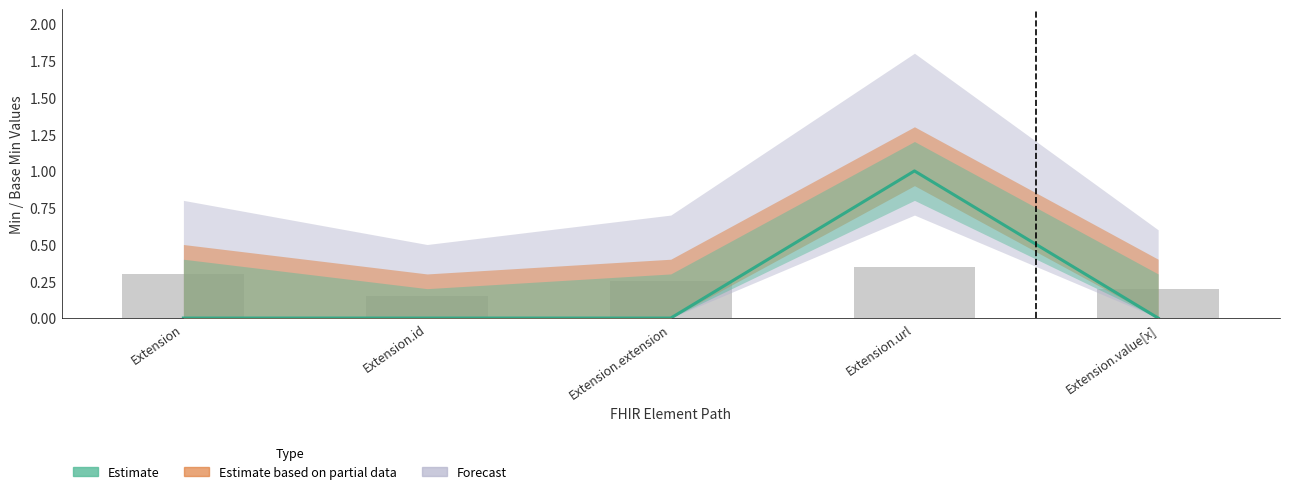

How many values are between 0 and 1?

5